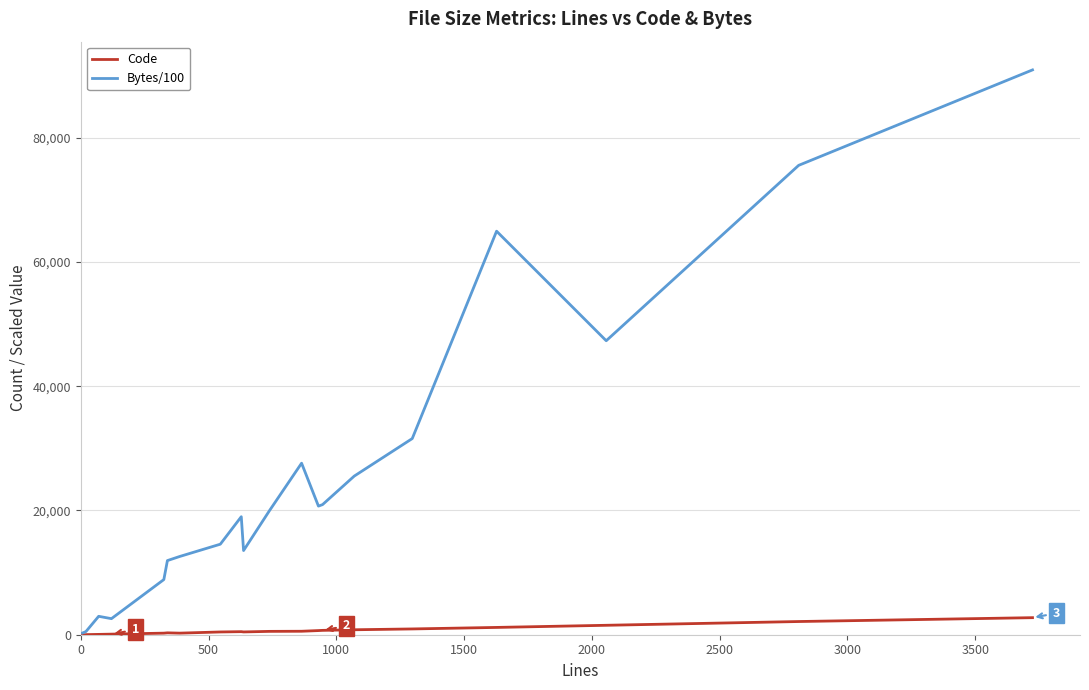

What is the difference between the maximum and minimum values in the Code series?

2738